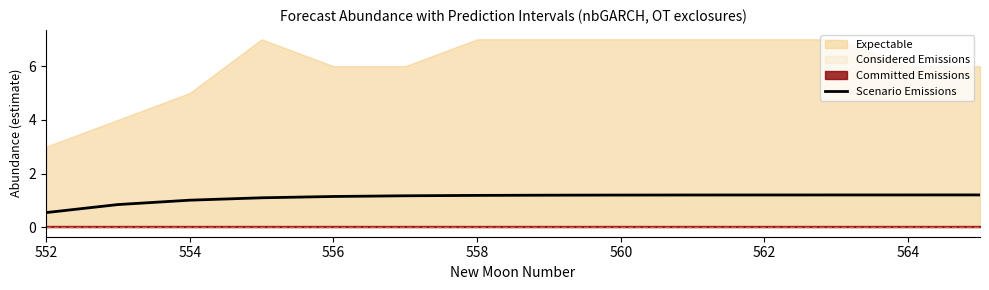

At which label does Scenario Emissions reach its minimum?

552